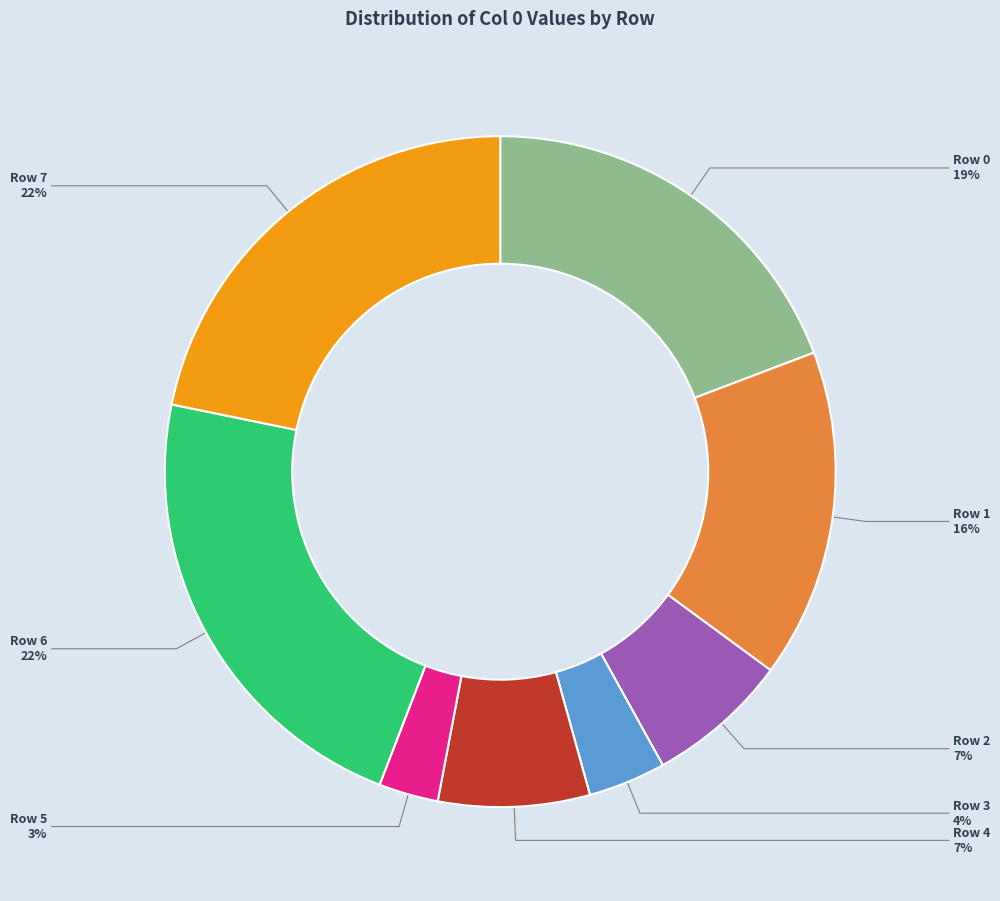

Is there a majority slice in this chart?

No